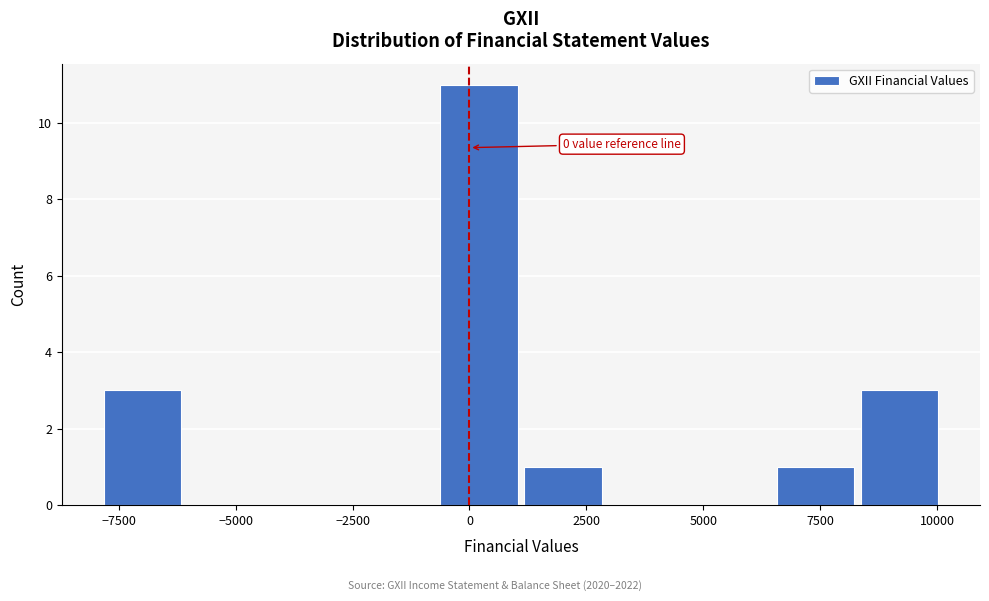

Read against the x-axis, roughly where is the centre of the tallest bar?

0